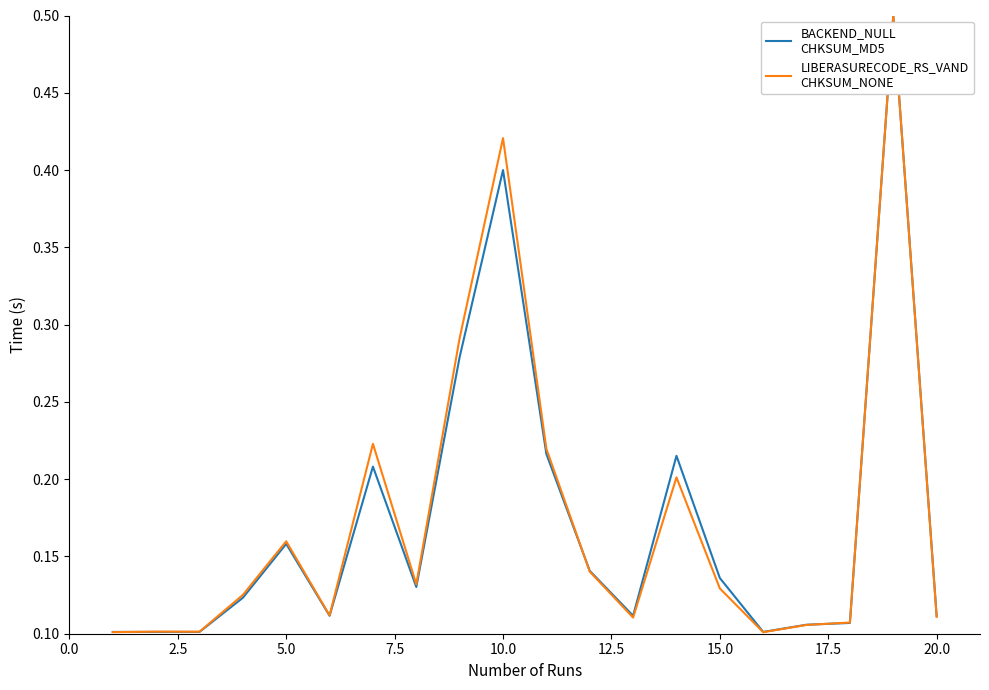

What is the maximum value shown in the chart?

0.5